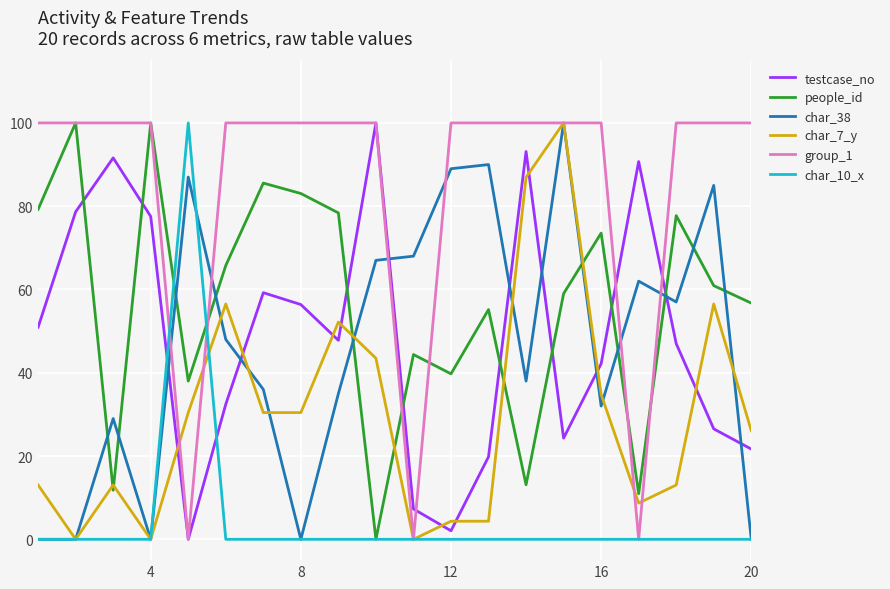

Which series has the largest total across all categories?

group_1